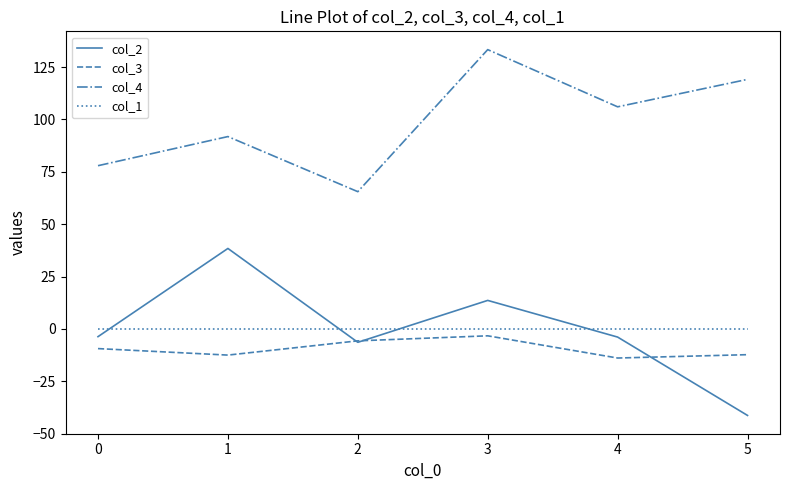

How many negative values does the col_2 series have?

4